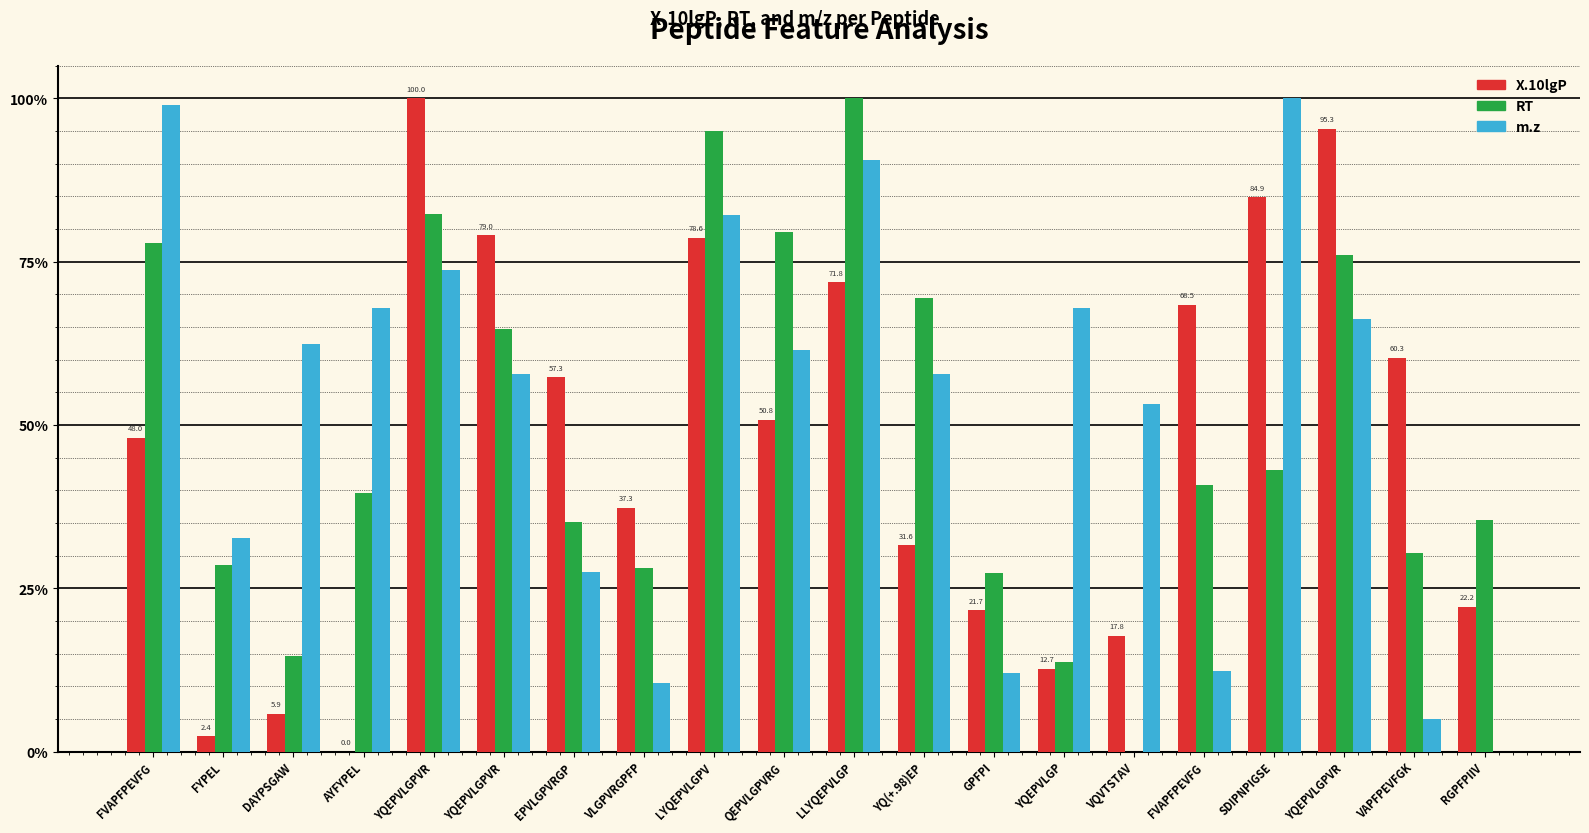

What is the spread (max minus min) of values at QEPVLGPVRG?

28.7